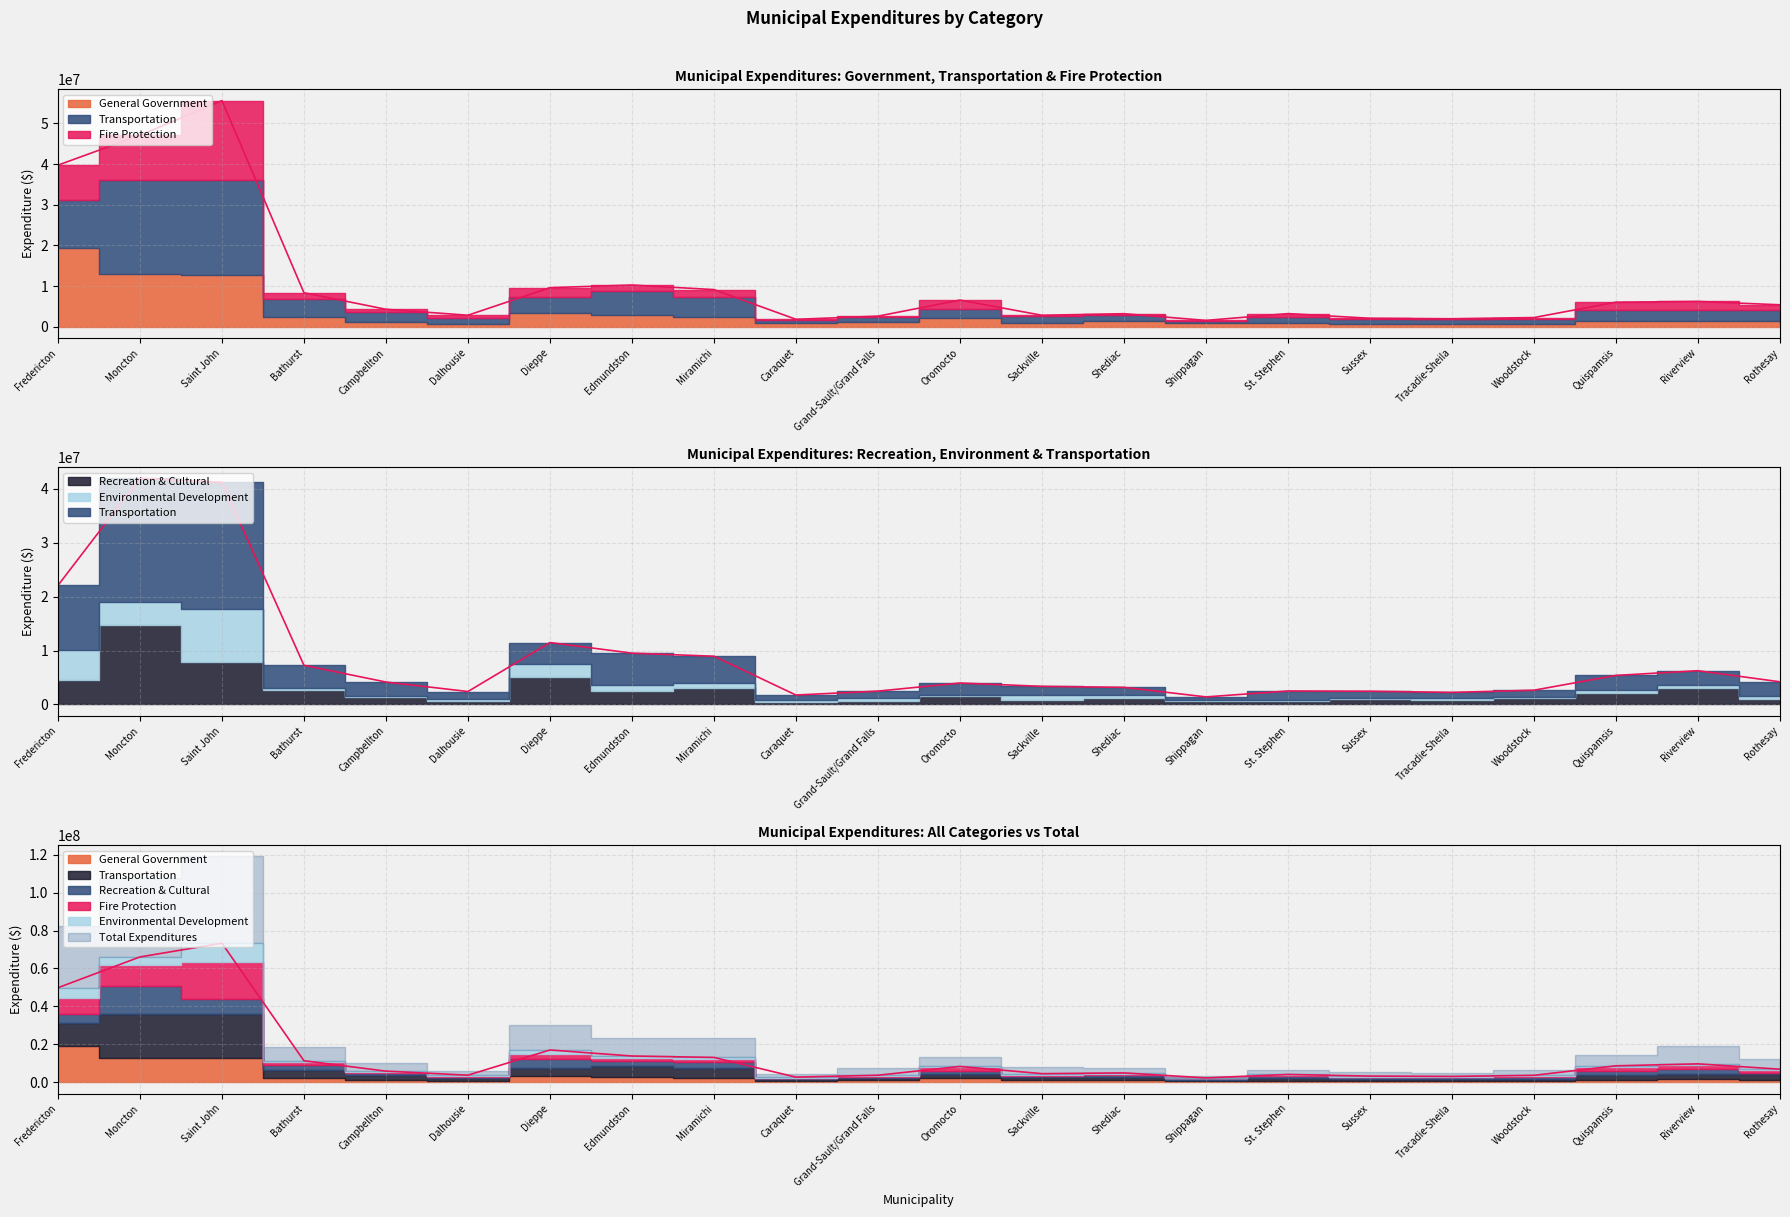

What is the difference between the maximum and minimum values in the Fire Protection series?

19321069